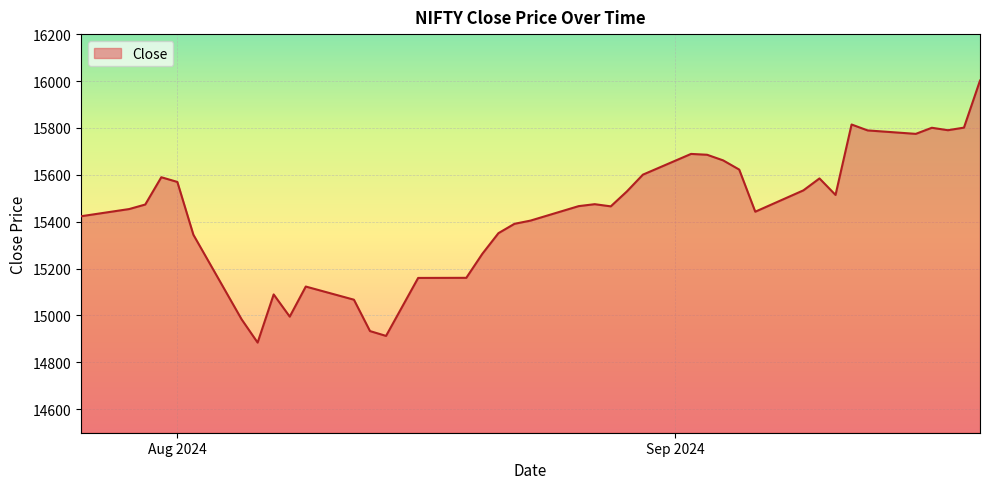

What is the difference between the maximum and minimum values?

1117.5